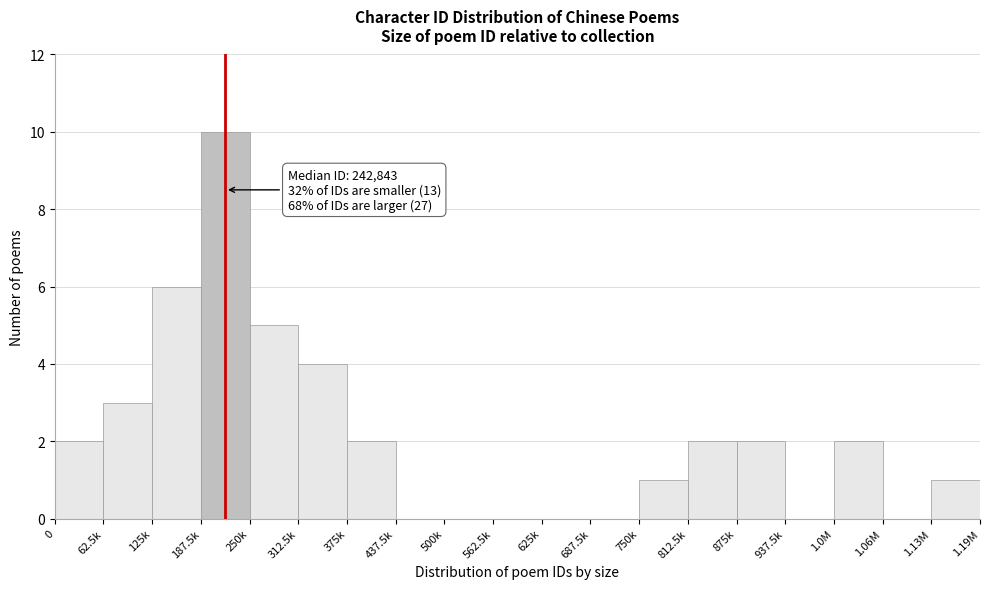

Reading left to right, what are all the values shown in this chart?

0=2	62.5k=3	125k=6	187.5k=10	250k=5	312.5k=4	375k=2	437.5k=0	500k=0	562.5k=0	625k=0	687.5k=0	750k=1	812.5k=2	875k=2	937.5k=0	1.0M=2	1.06M=0	1.13M=1